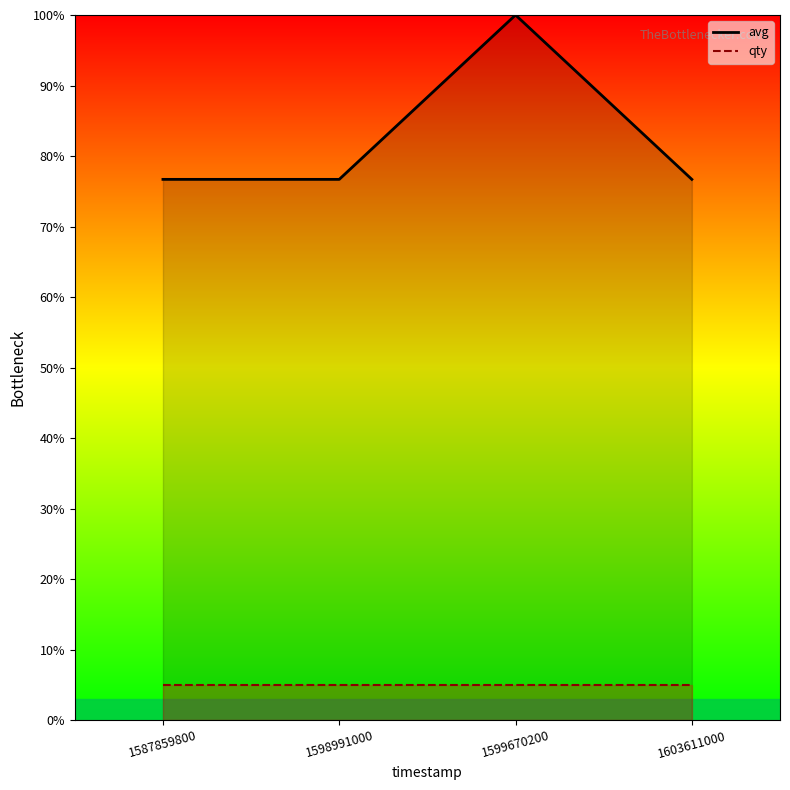

At which category does the data reach its first local peak?

1599670200